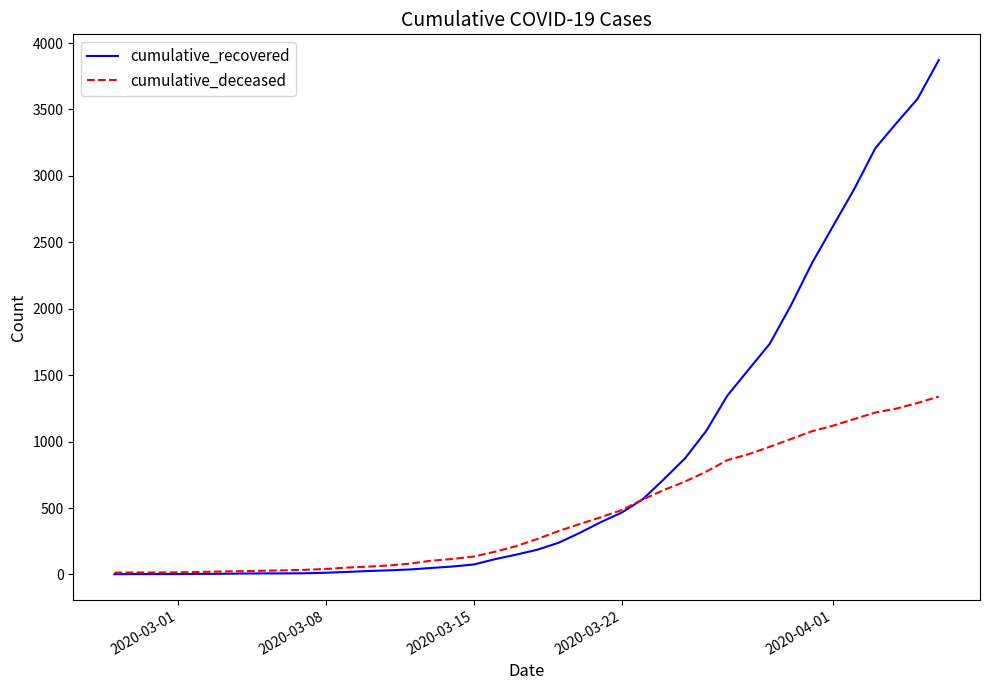

Is this an area chart (filled region under the line)?

No